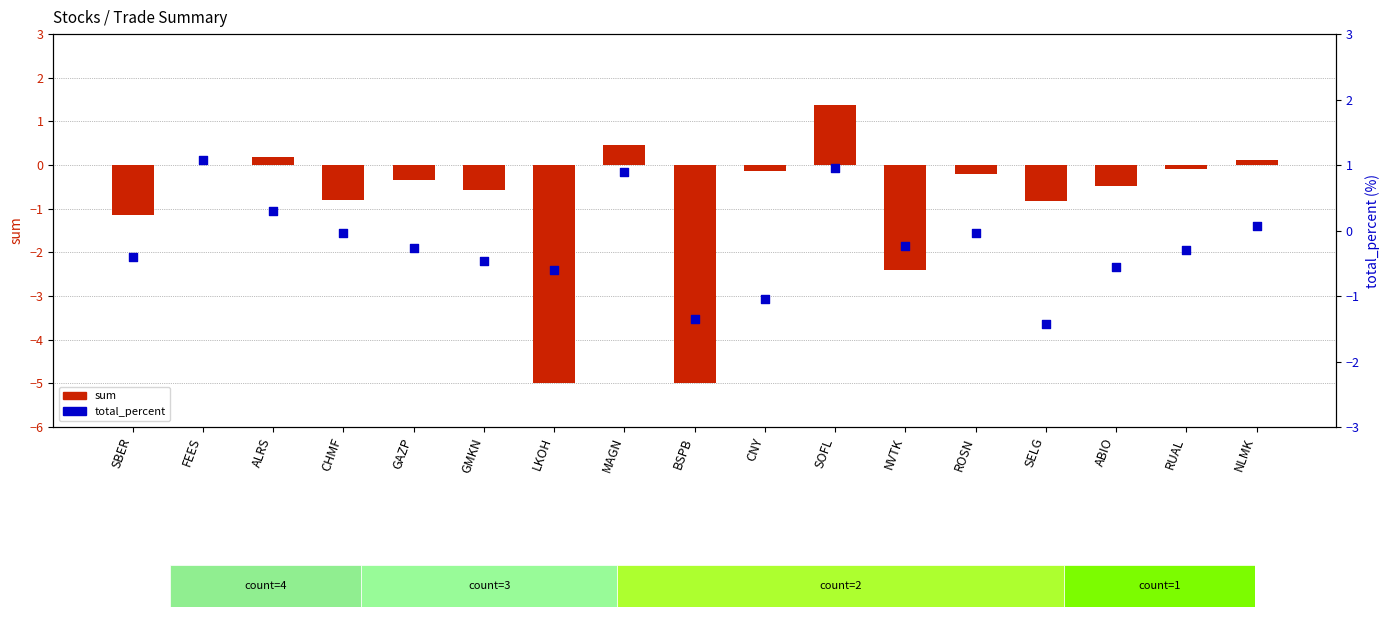

What are all the series names shown in the legend?

sum, total_percent